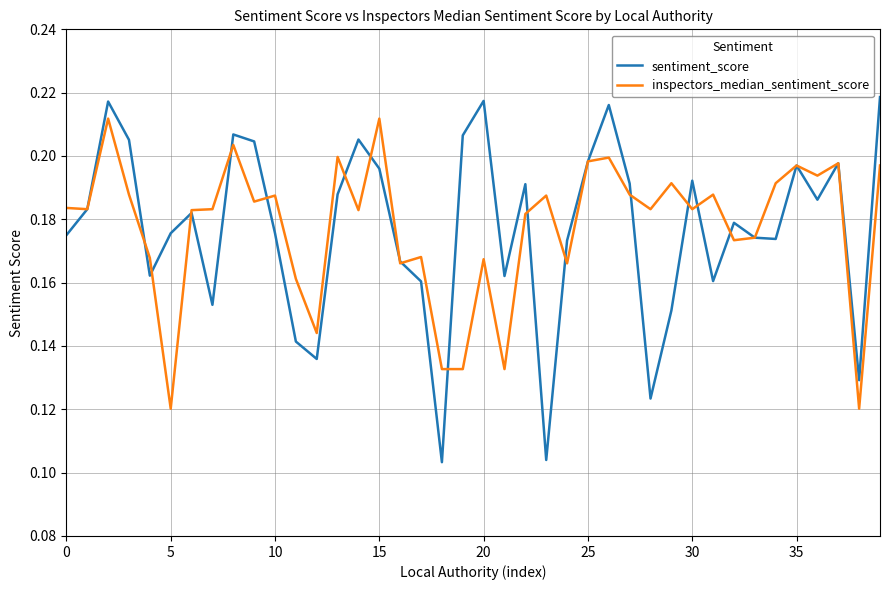

Rank the series by their maximum value, from highest to lowest.

sentiment_score, inspectors_median_sentiment_score